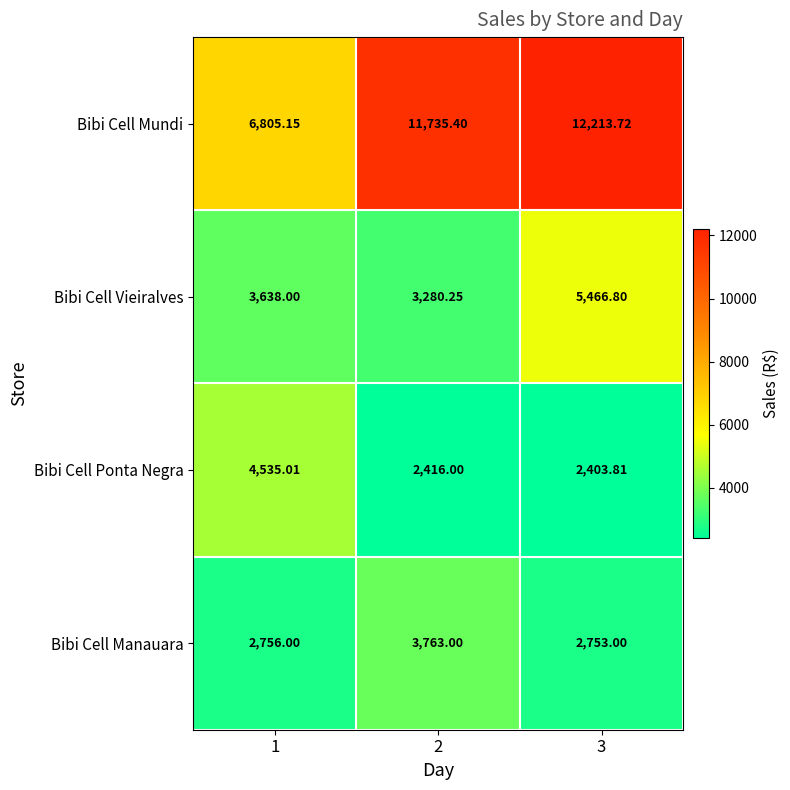

Which series has the largest total across all categories?

Bibi Cell Mundi